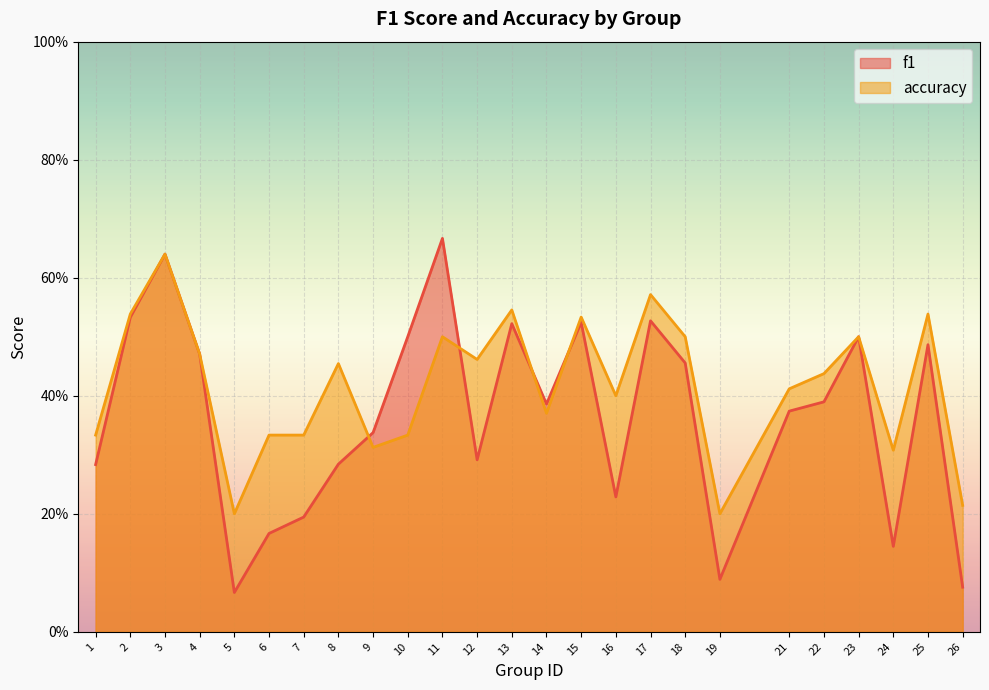

At 8, list the series in order from smallest to largest.

f1, accuracy